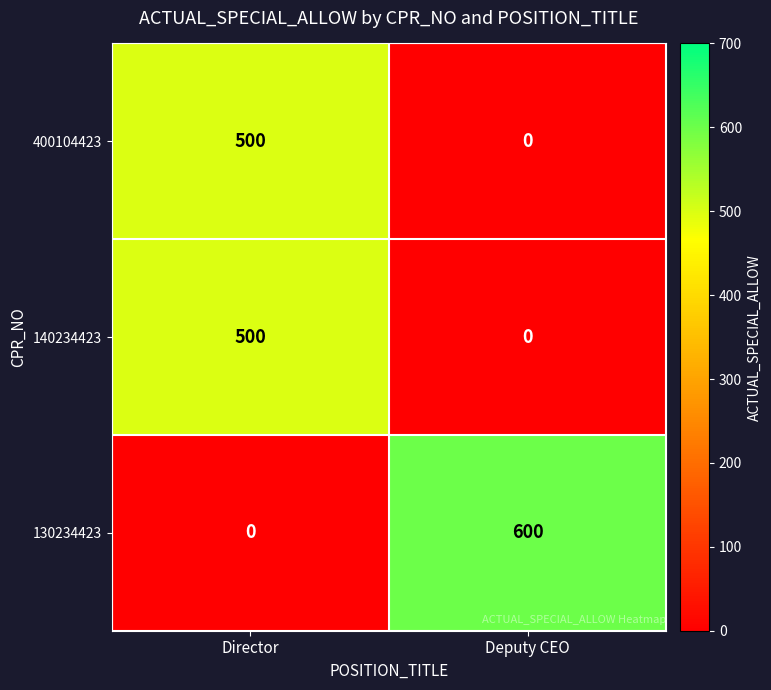

Between Director and Deputy CEO, which series saw the biggest shift?

130234423